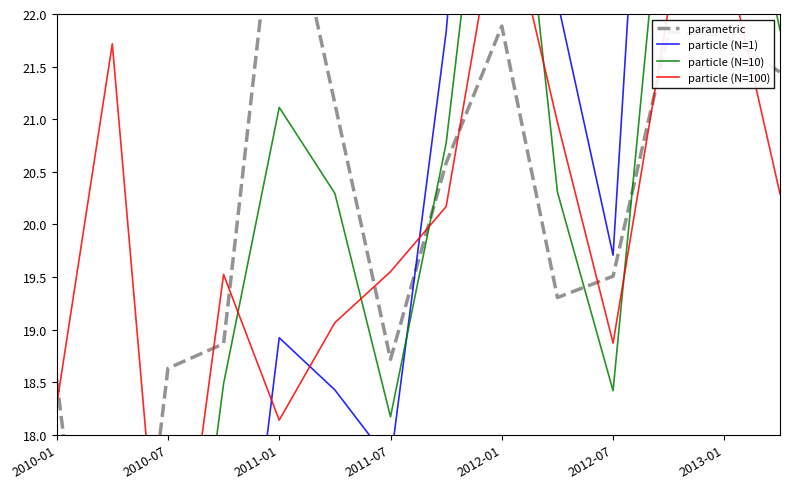

Which category has the lowest value across all series?

2010-07